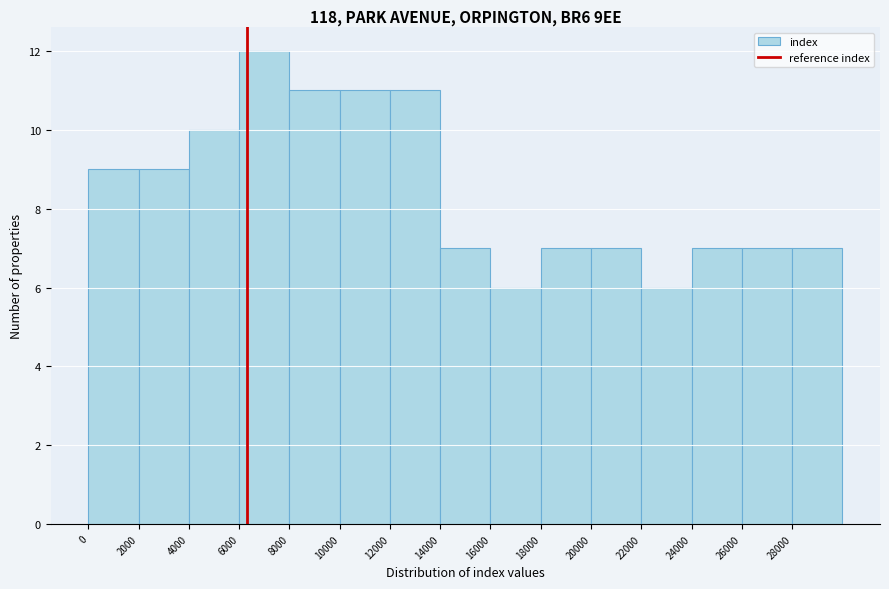

Which range on the x-axis has the tallest bar?

6000 to 8000